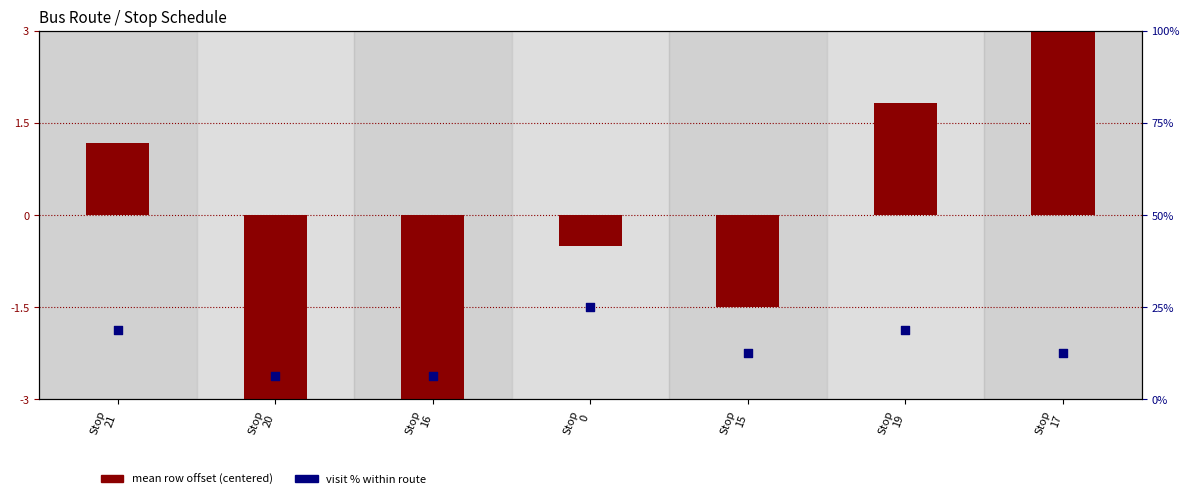

Which series has the widest spread of Y values?

visit % within route